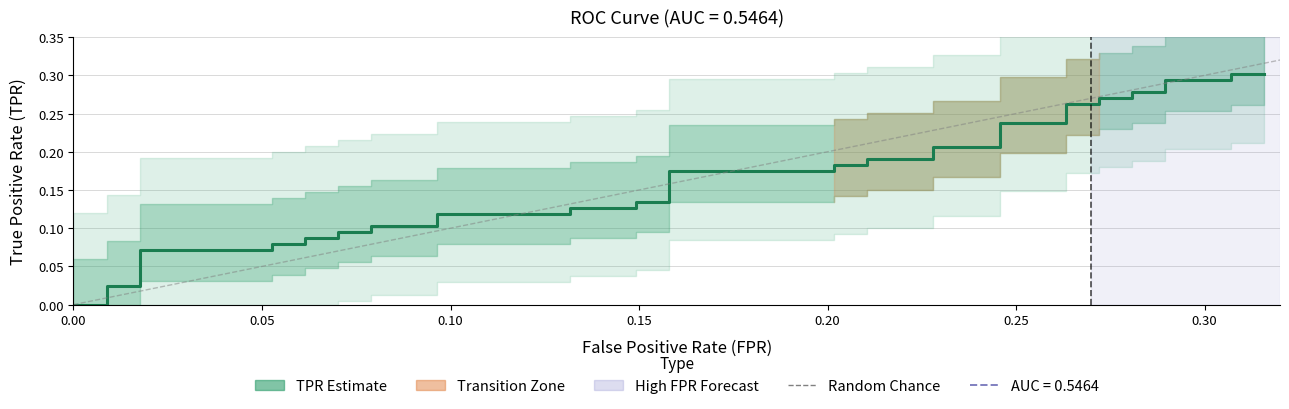

Reading right to left, transcribe all the data shown in this chart.

0.3	0.3	0.3	0.3	0.3	0.3	0.3	0.3	0.3	0.3	0.2	0.2	0.2	0.2	0.2	0.2	0.2	0.2	0.2	0.2	0.1	0.1	0.1	0.1	0.1	0.1	0.1	0.1	0.1	0.1	0.1	0.1	0.1	0.1	0.1	0.1	0.0	0.0	0.0	0.0